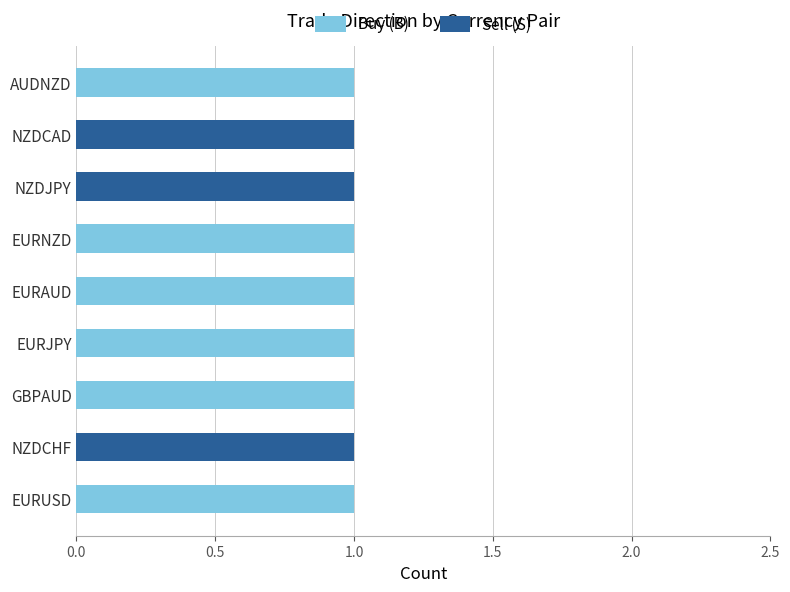

The Buy (B) series shows 0 at EURNZD. True or false?

False